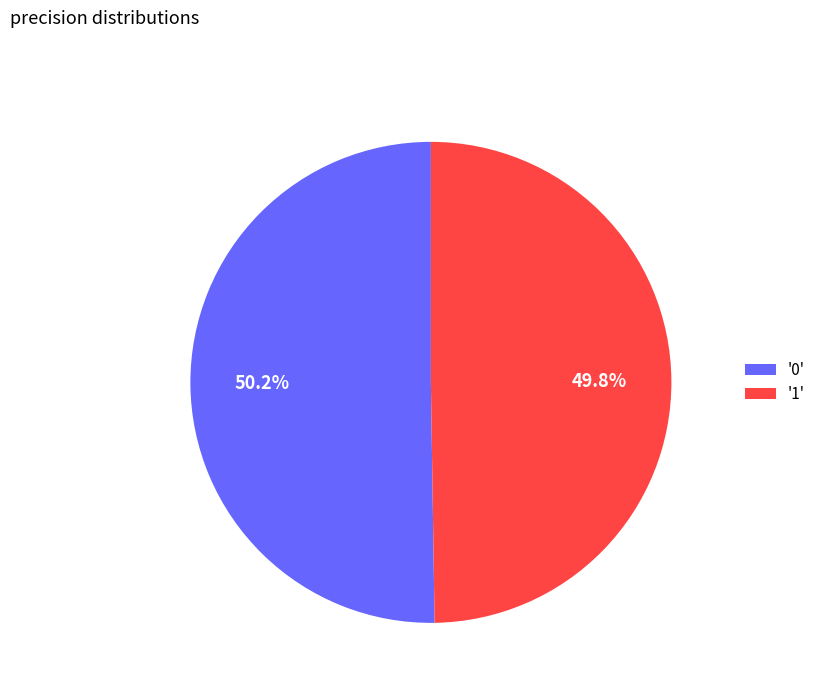

How many slices are in this pie chart?

2